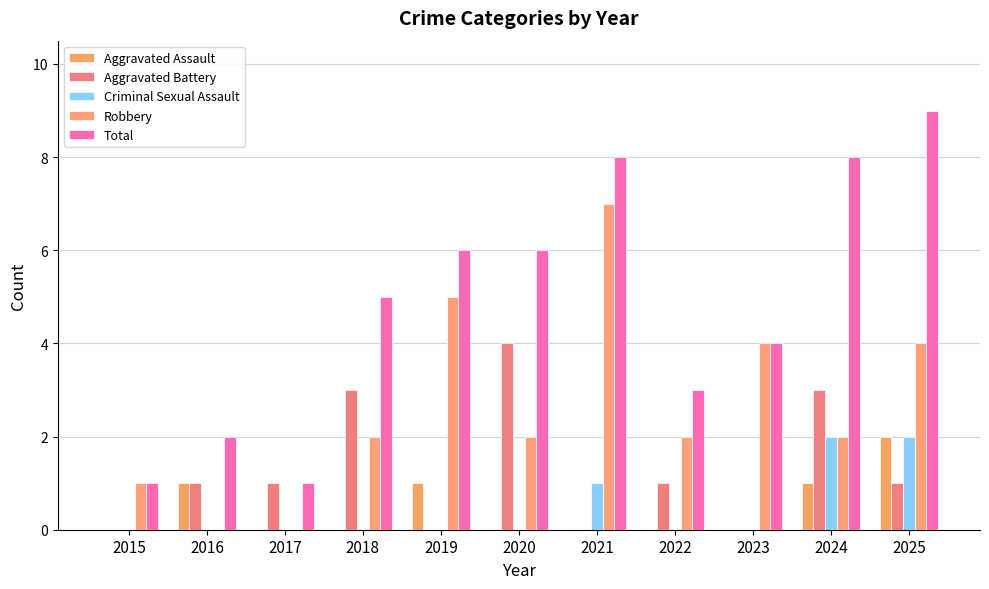

The Aggravated Battery series shows 2 at 2024. True or false?

False